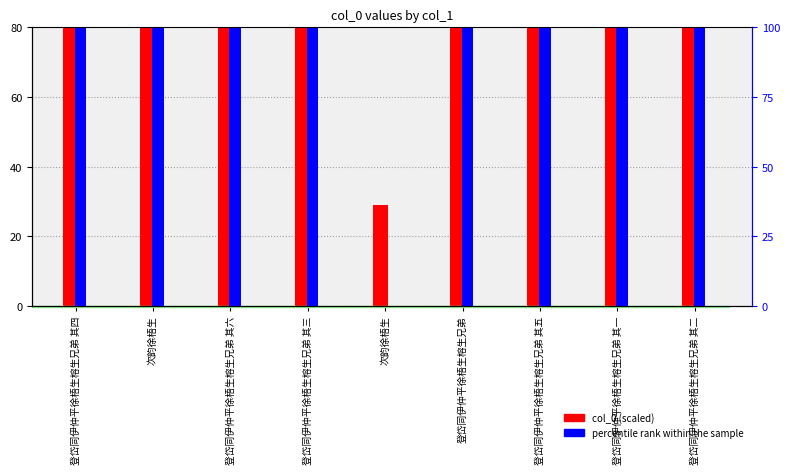

List the series in order of their overall mean, highest first.

percentile rank within the sample, col_0 (scaled)